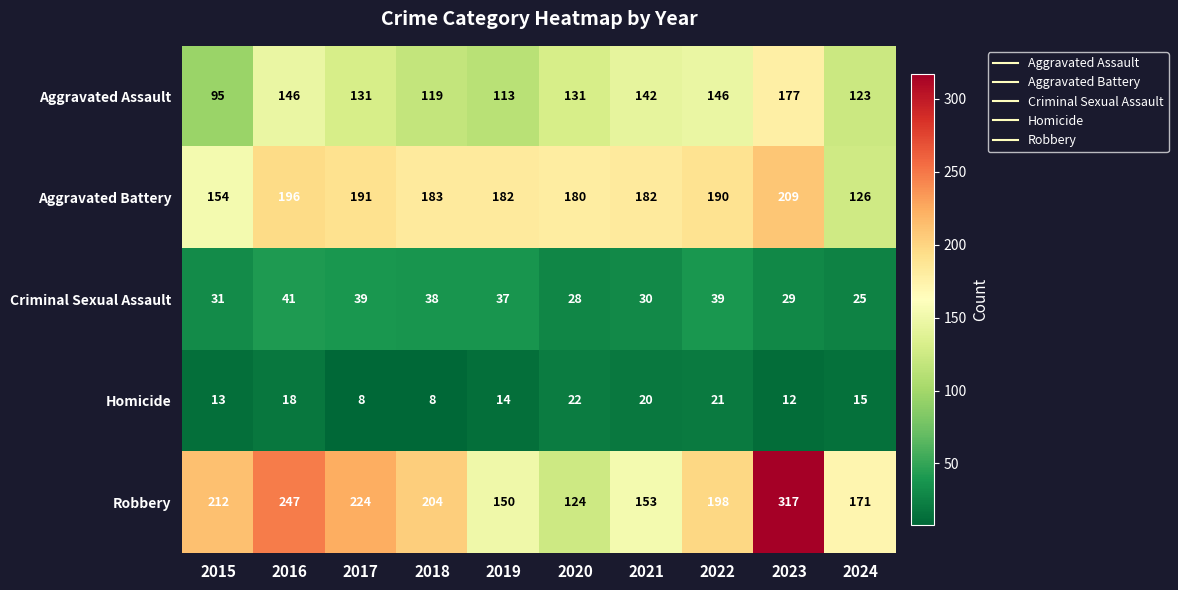

What is the spread (max minus min) of values at 2023?

305